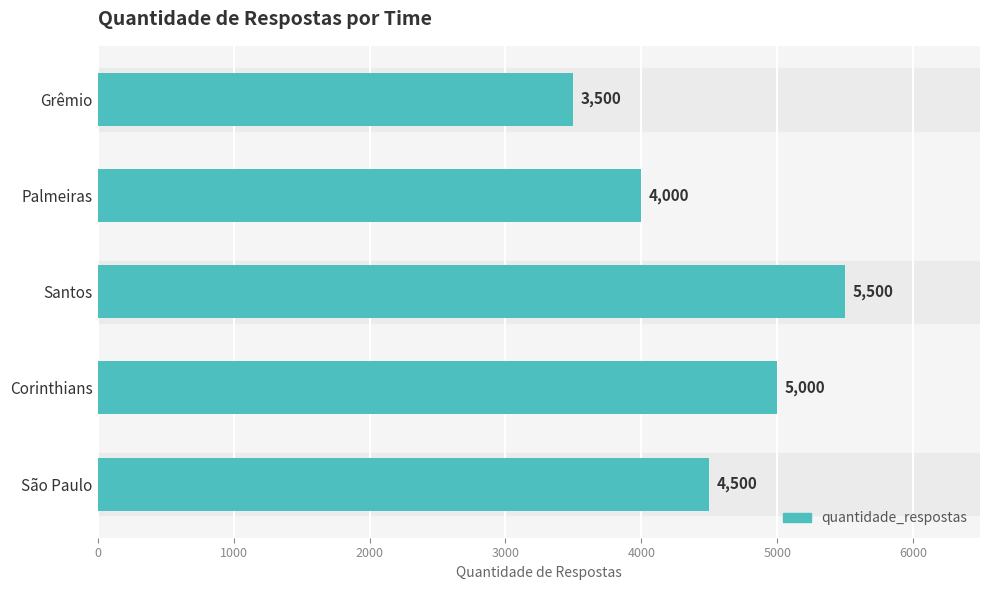

The value at Santos is 8213. True or false?

False